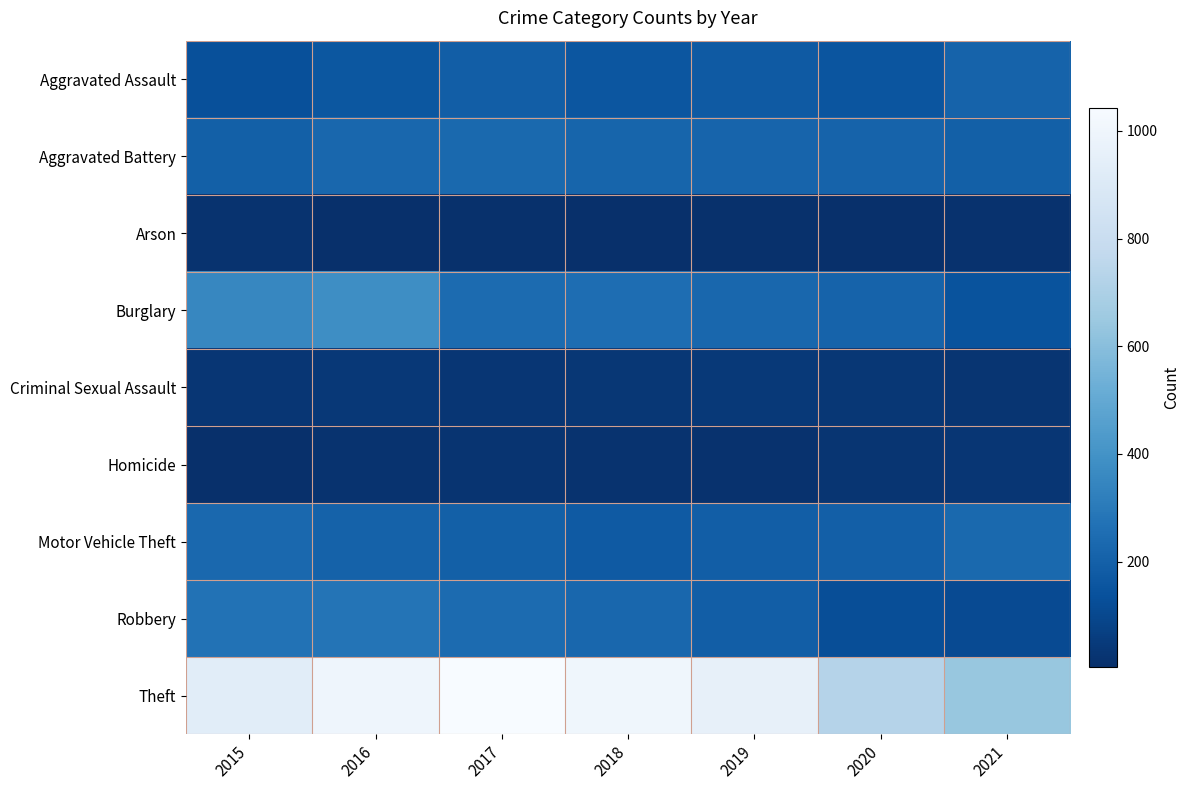

Which category has the lowest value across all series?

2018